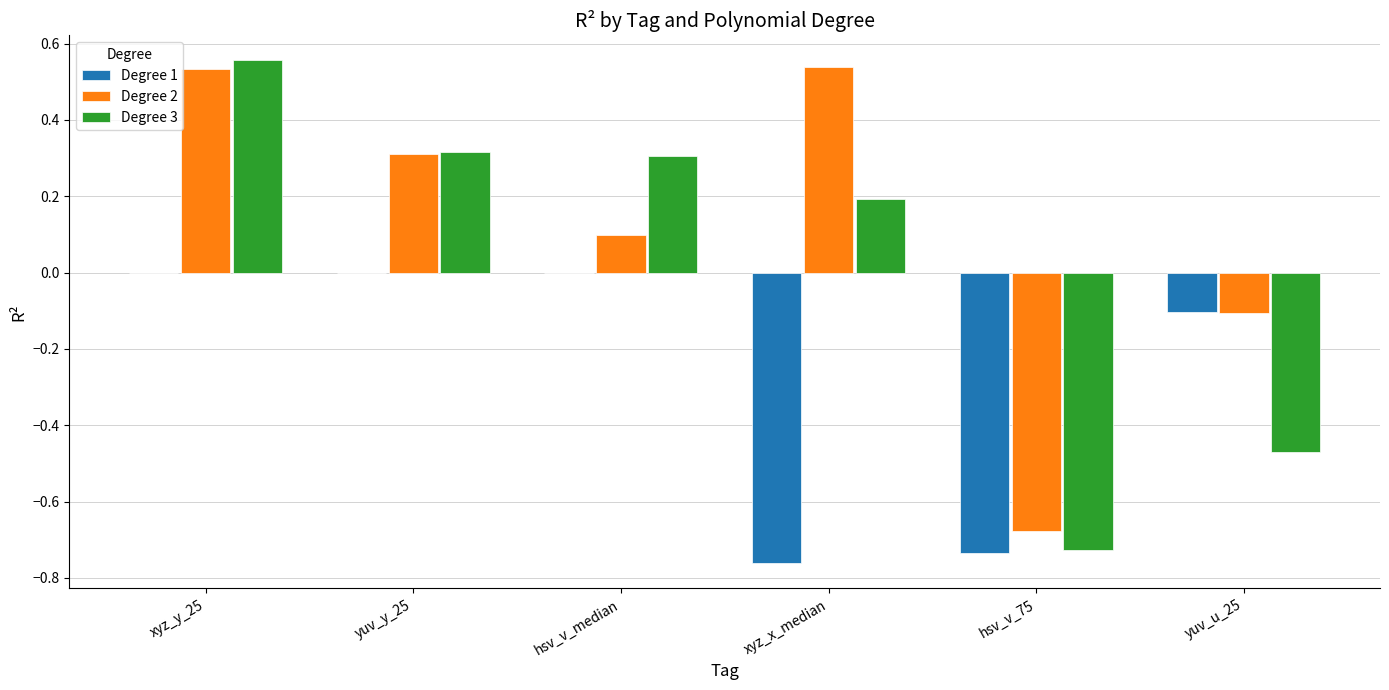

Between xyz_y_25 and hsv_v_75, which series saw the biggest shift?

Degree 3